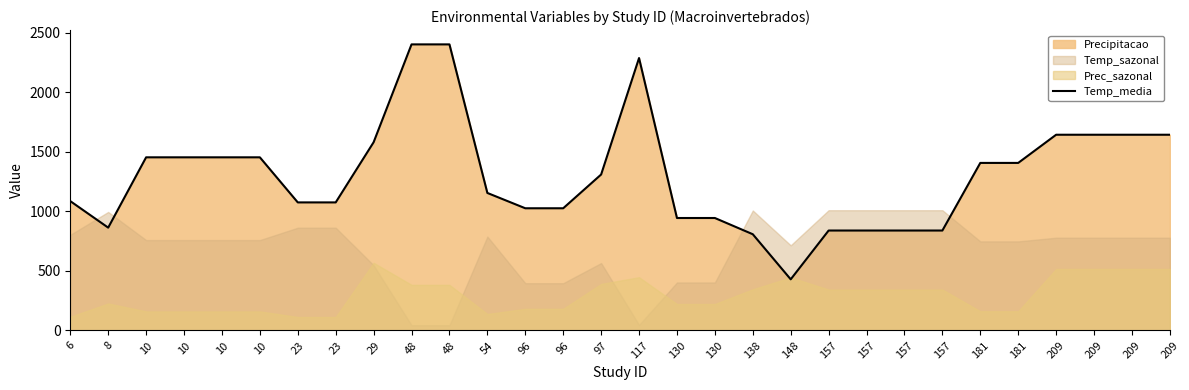

Reading left to right, extract all data points from this chart.

1085.8	863.1	1453.4	1453.4	1453.4	1453.4	1075.0	1075.0	1580.0	2401.2	2401.2	1154.3	1025.8	1025.8	1309.0	2286.6	944.0	944.0	807.7	429.3	838.9	838.9	838.9	838.9	1406.4	1406.4	1642.9	1642.9	1642.9	1642.9